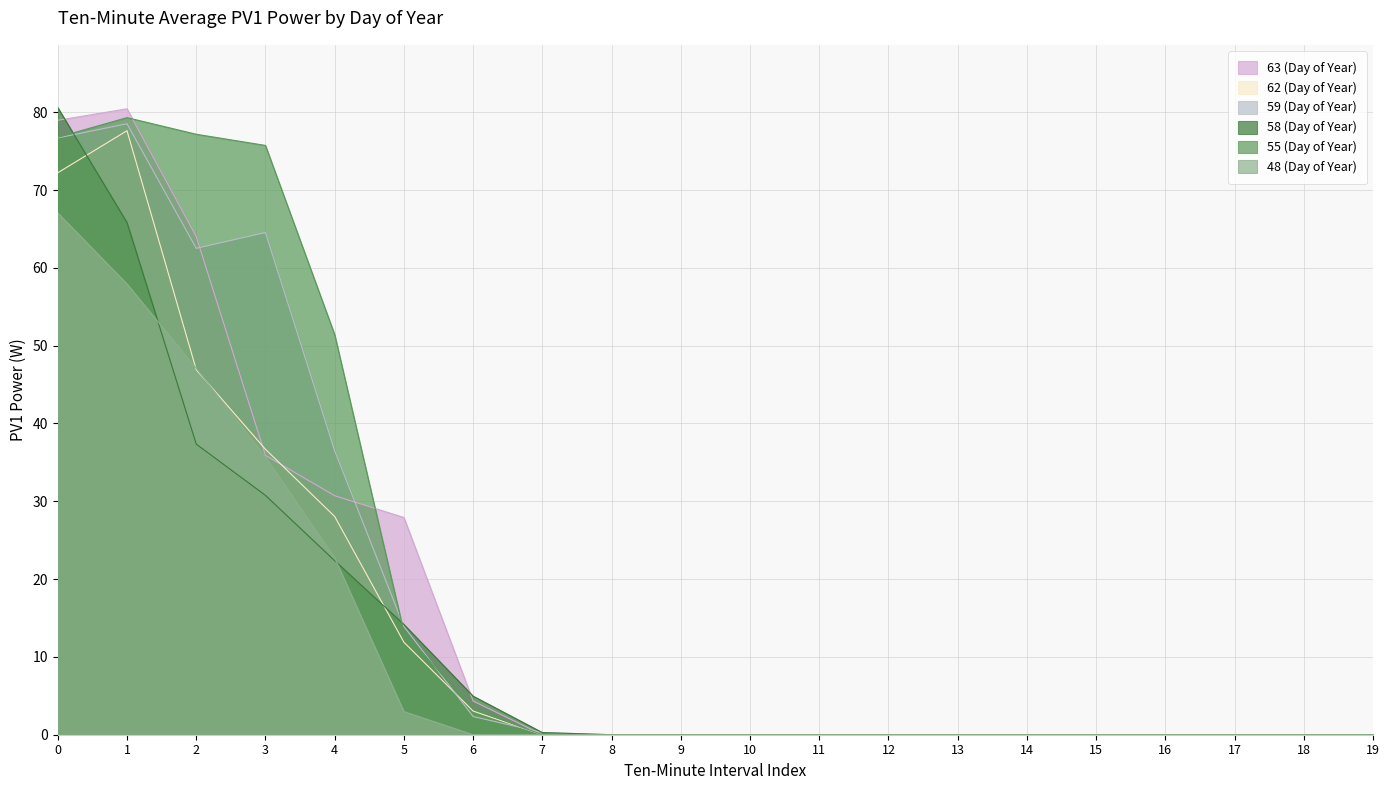

Where do 62 (Day of Year) and 48 (Day of Year) first cross each other?

1 and 2